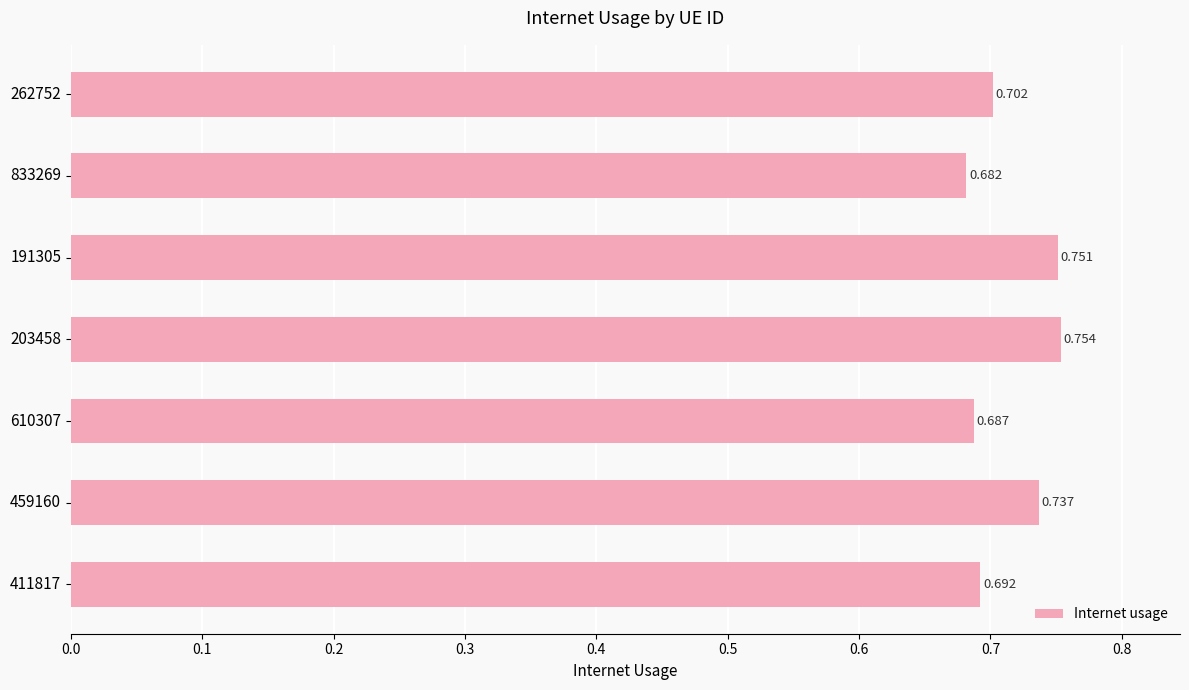

At which category does the chart reach its peak across all series?

203458